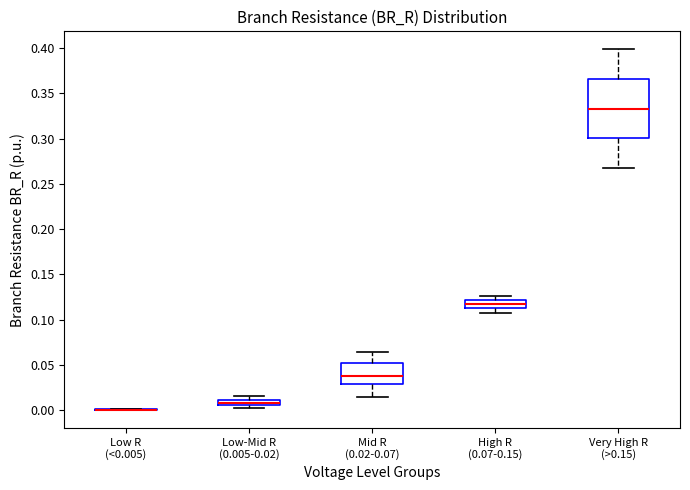

Where does the lower whisker of the box for Mid R (0.02-0.07) end on the y-axis? The values are not printed on the chart, so give them approximately, as read against the axis.

0.015